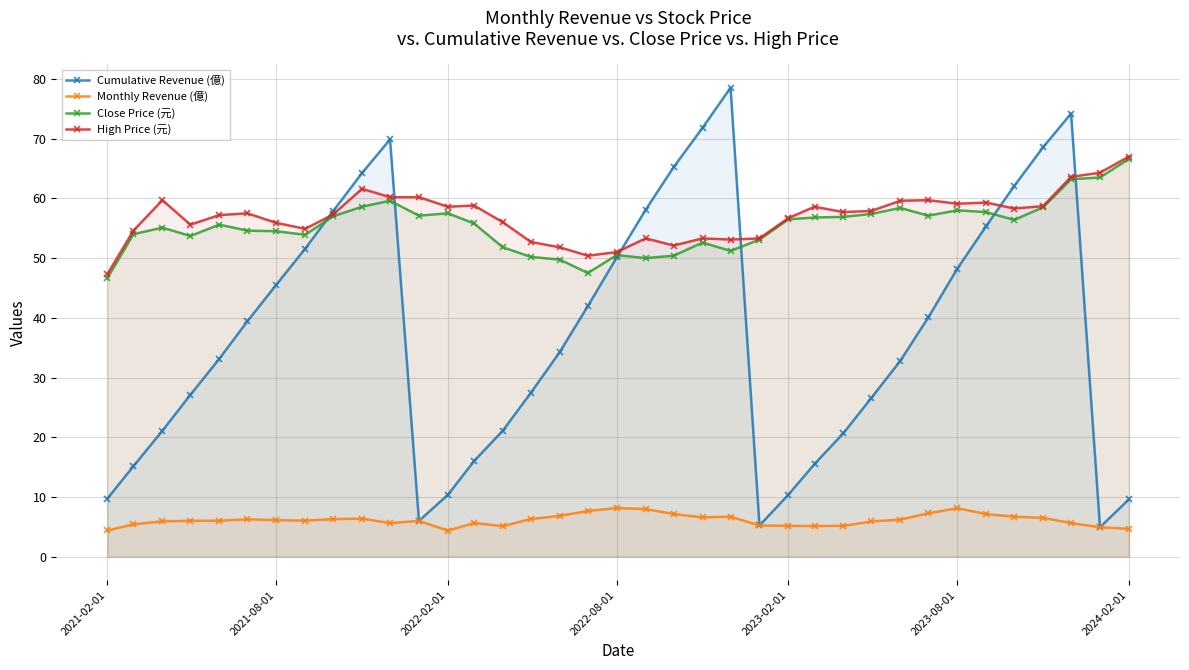

At how many categories does at least one series exceed 24?

37